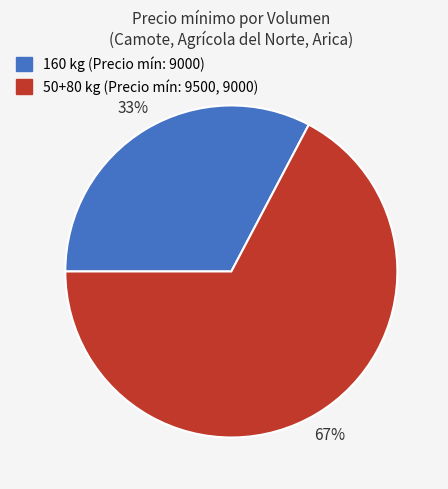

Does any single category account for the majority?

Yes